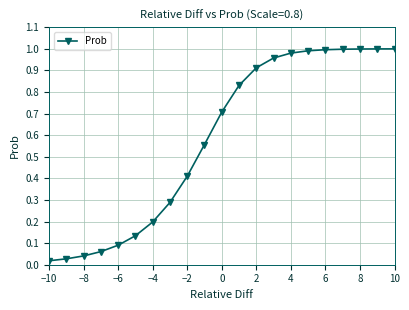

Where is the data nearest to the value 0?

−10